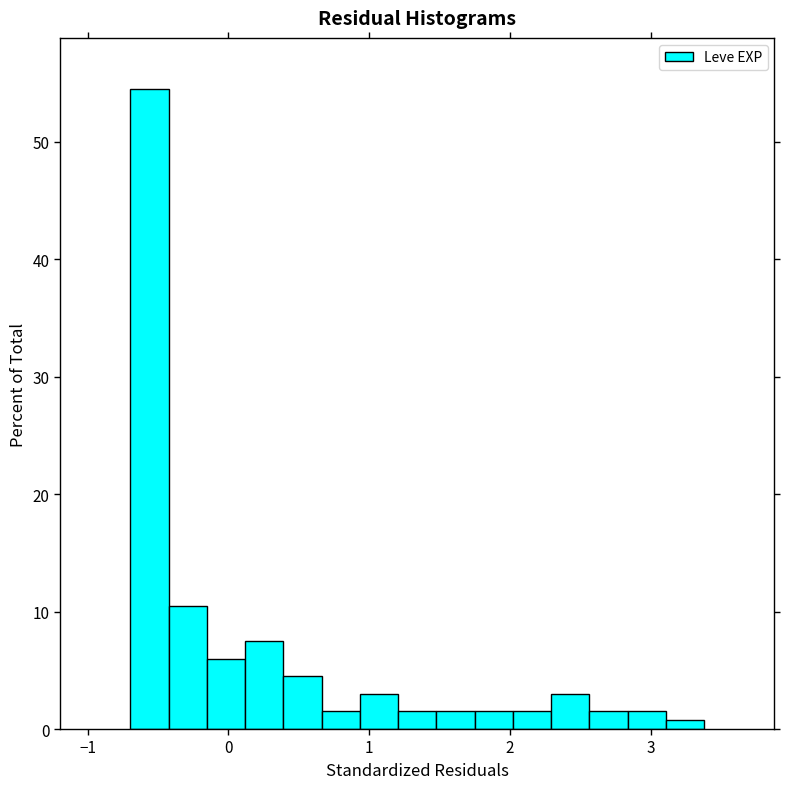

Around what value on the x-axis is the tallest bar? Give the approximate position of its centre, as read against the axis.

-0.6